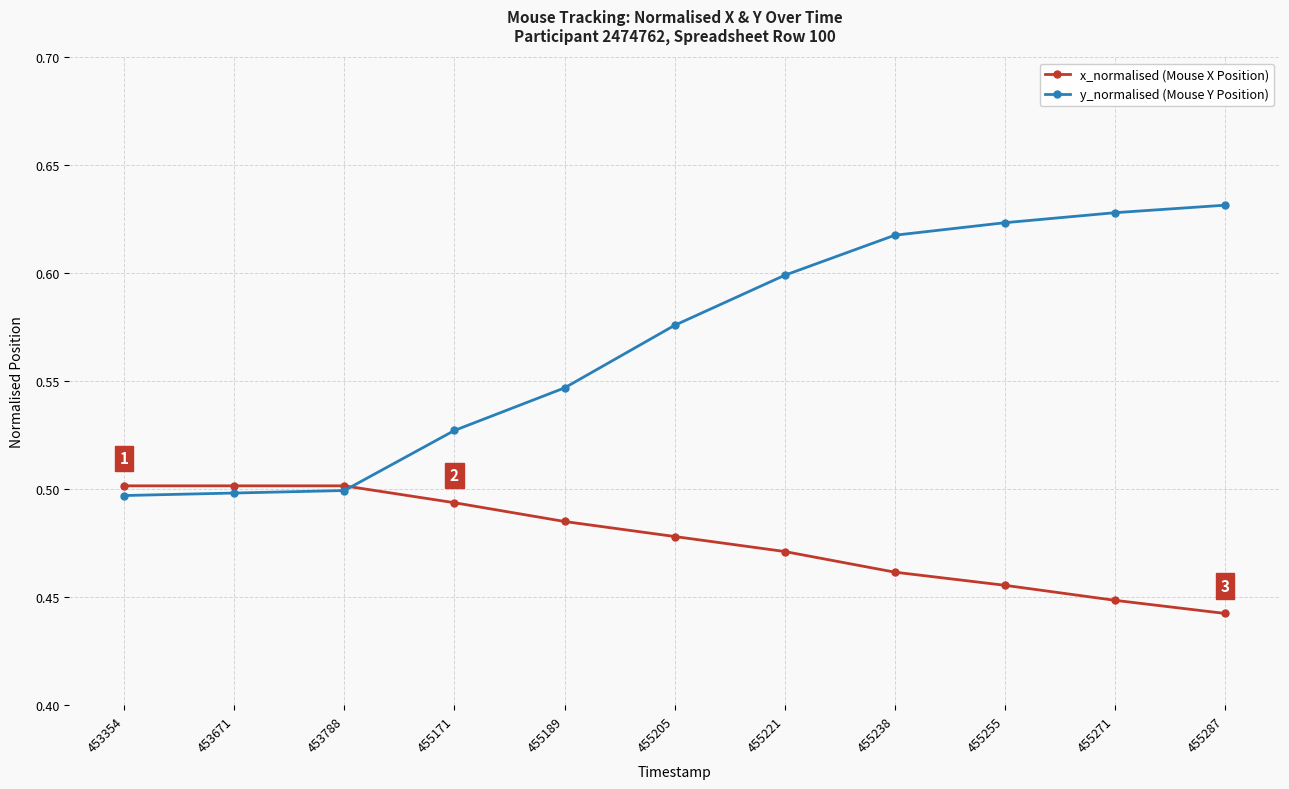

Which series has the widest spread of values?

y_normalised (Mouse Y Position)